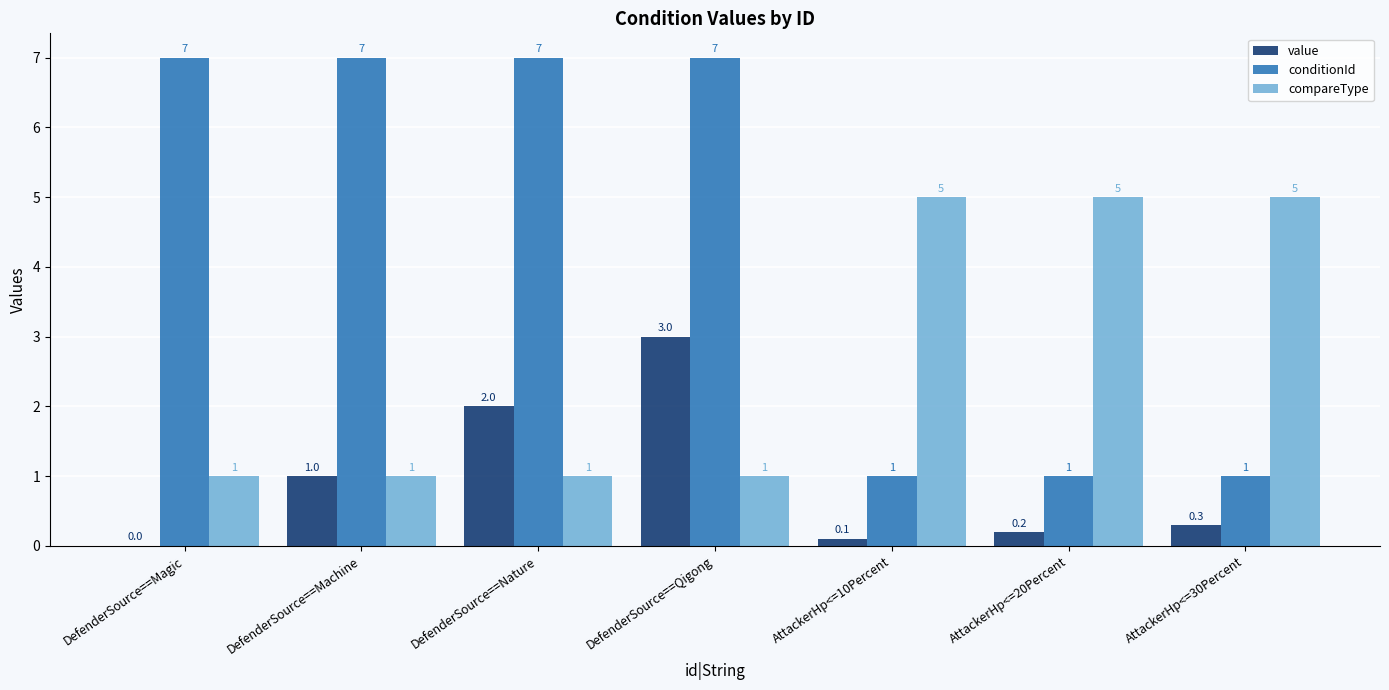

Reading right to left, extract all data points from this chart.

value: 0.3	0.2	0.1	3.0	2.0	1.0	0.0
conditionId: 1.0	1.0	1.0	7.0	7.0	7.0	7.0
compareType: 5.0	5.0	5.0	1.0	1.0	1.0	1.0